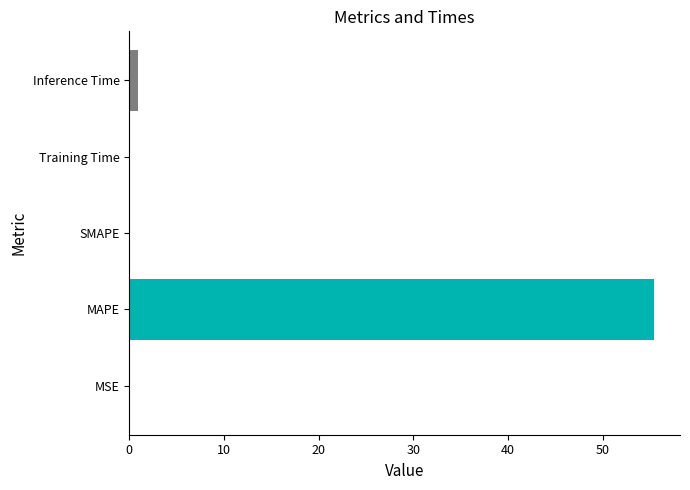

Between MAPE and SMAPE, which is larger?

MAPE